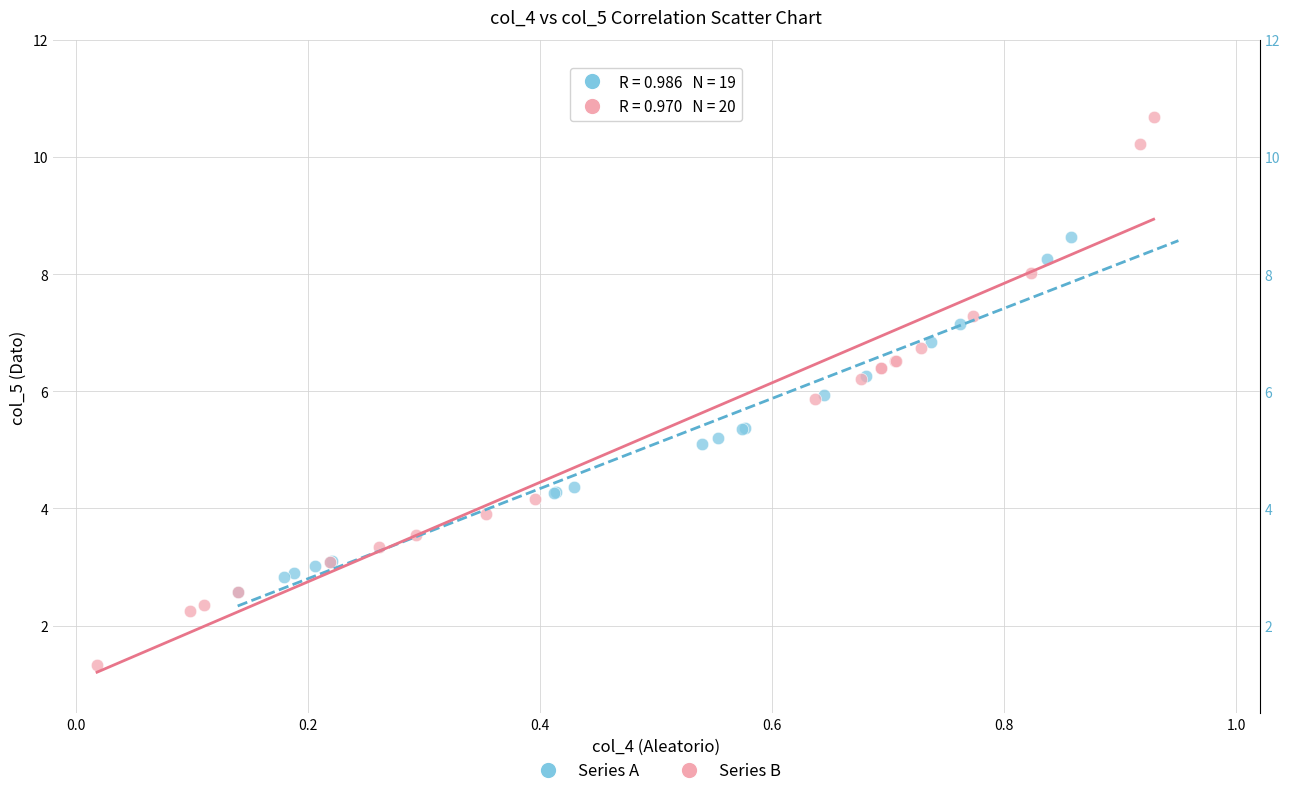

Which series reaches the minimum Y coordinate?

Series B